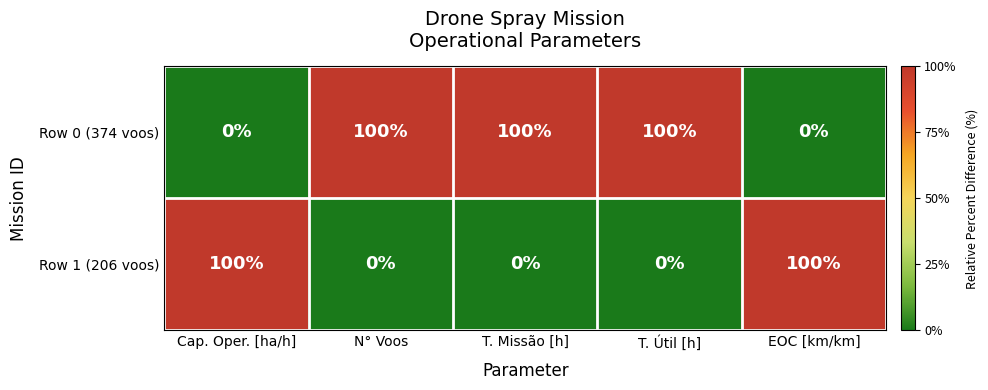

Rank the series by their average value, from lowest to highest.

Row 1 (206 voos), Row 0 (374 voos)